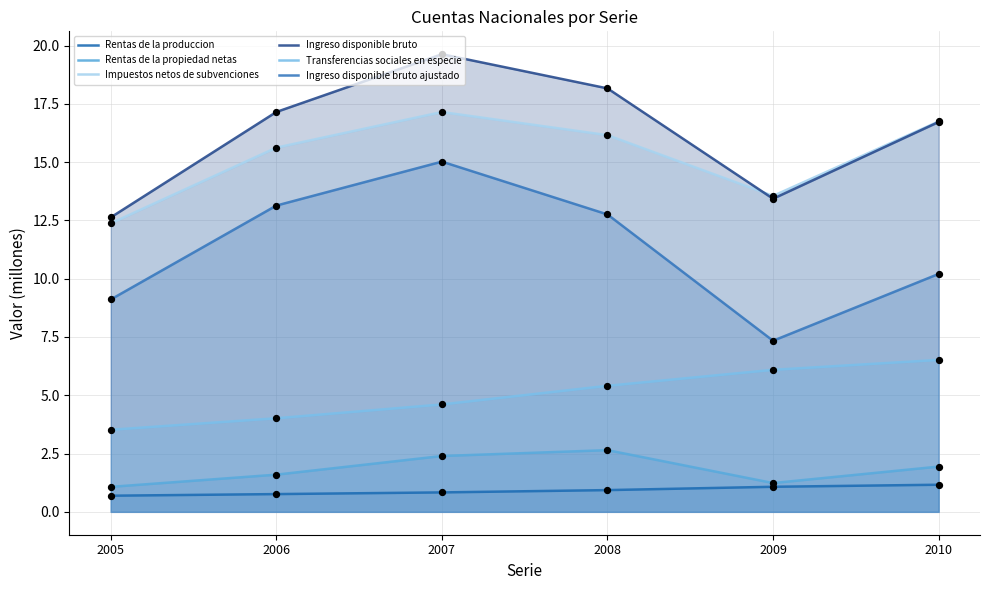

What are all the series names shown in the legend?

Rentas de la produccion, Rentas de la propiedad netas, Impuestos netos de subvenciones, Ingreso disponible bruto, Transferencias sociales en especie, Ingreso disponible bruto ajustado